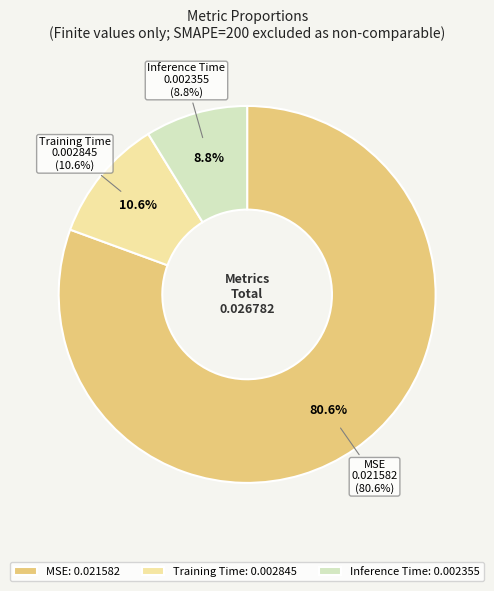

What is the largest slice in the pie chart?

MSE